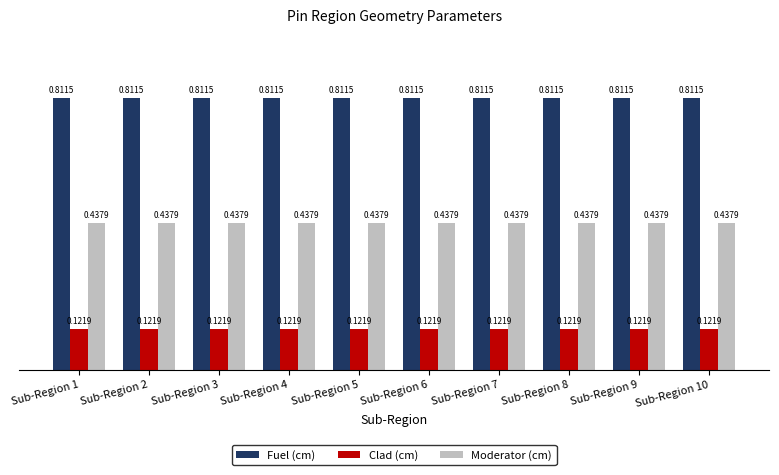

What are all the series names shown in the legend?

Fuel (cm), Clad (cm), Moderator (cm)